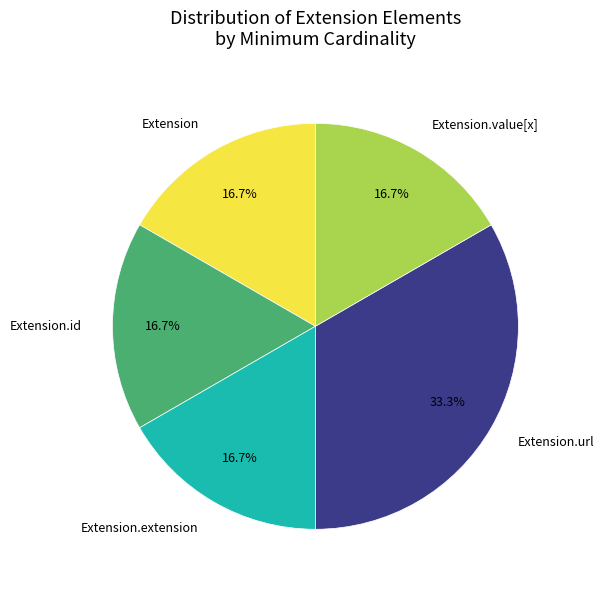

Approximately how many times larger is the value at Extension.url compared to Extension.extension?

2.0